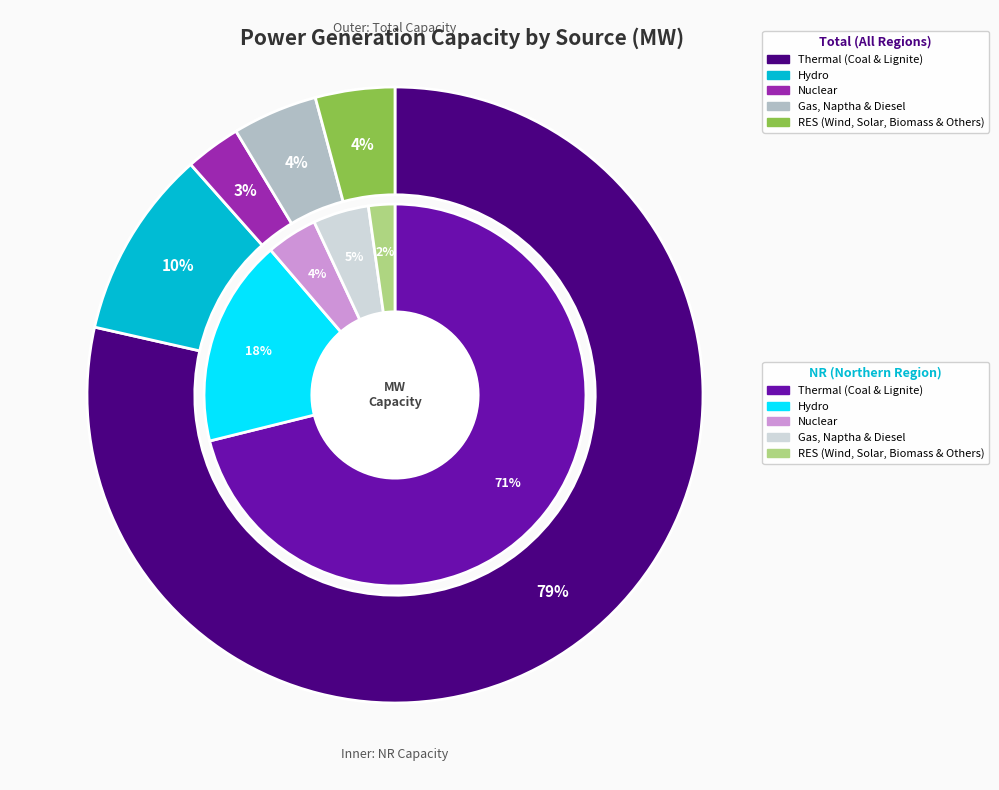

What percentage is the values_nr slice, to the nearest percent?

18%